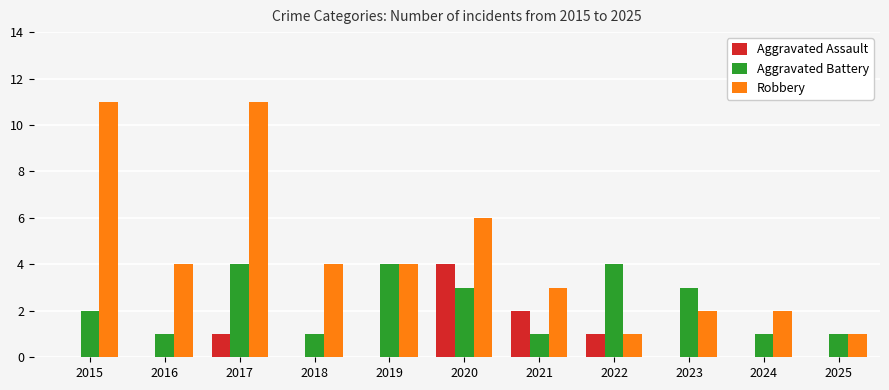

At which label does Robbery first exceed 4?

2015